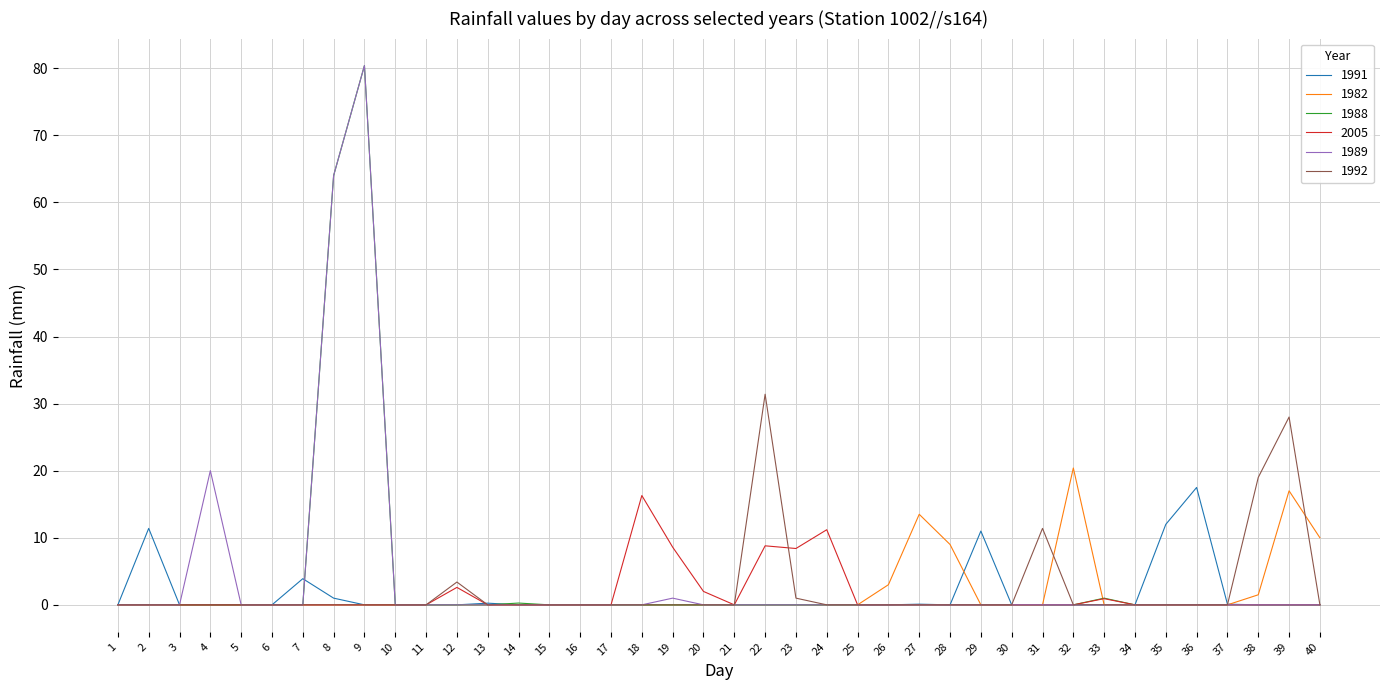

Is it true that 1991 equals -7.9 at 16?

False